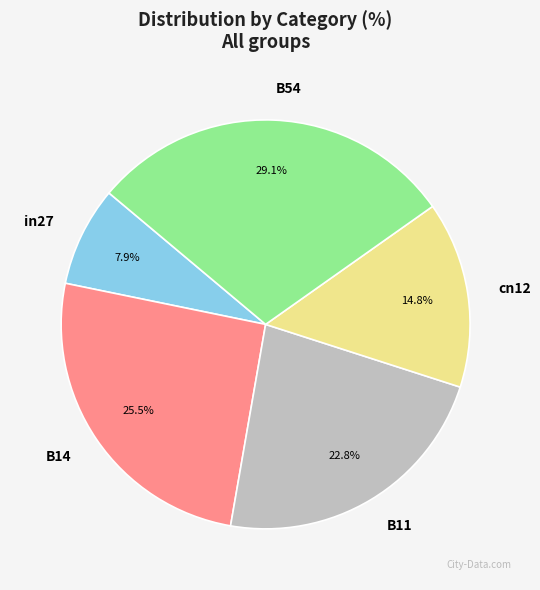

To the nearest percent, what percentage of the pie is B54?

29%